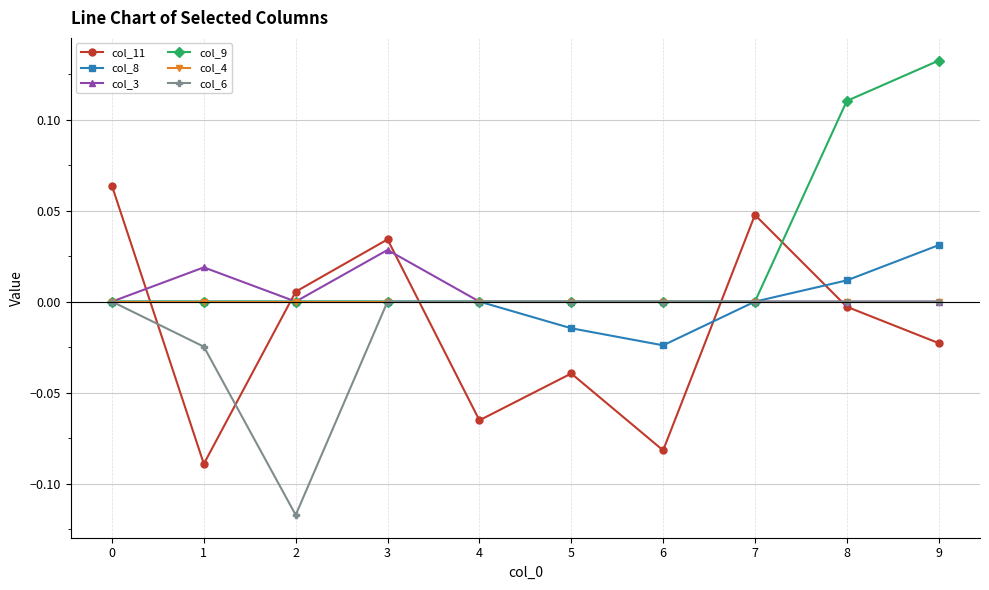

True or false: col_11 has a value of -0.0 at 8.

True